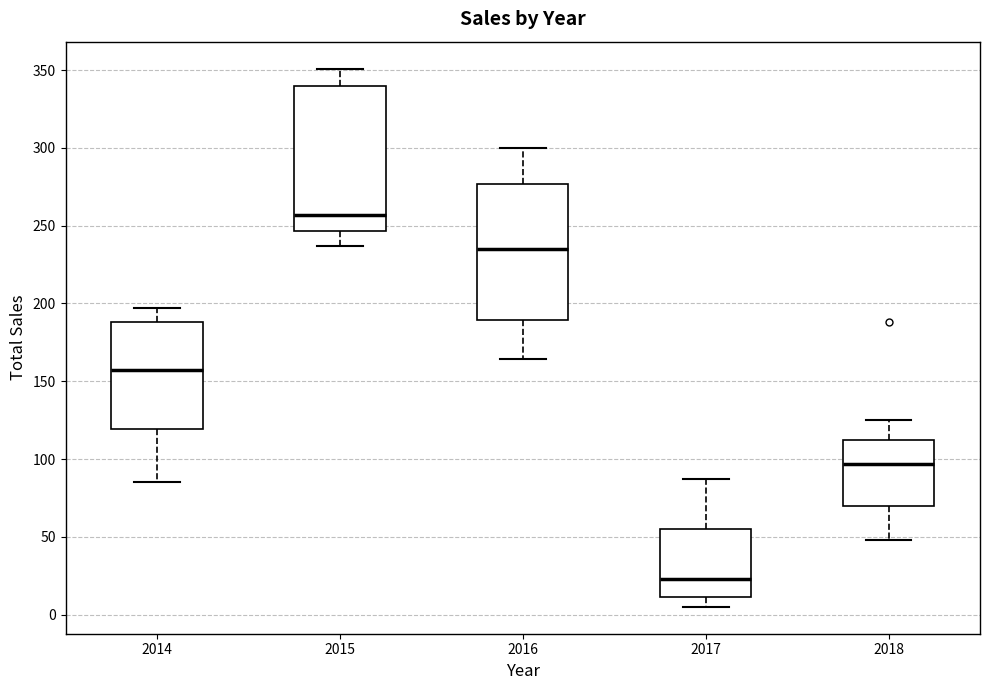

Reading left to right, read every box against the y-axis: the position of its median line, the range the box covers, and the ends of its whiskers. The values are not printed on the chart, so give them approximately, as read against the axis.

2014: median 155, box 120 to 190, whiskers 85 to 195
2015: median 255, box 245 to 340, whiskers 235 to 350
2016: median 235, box 190 to 275, whiskers 165 to 300
2017: median 25, box 10 to 55, whiskers 5 to 85
2018: median 95, box 70 to 110, whiskers 50 to 125